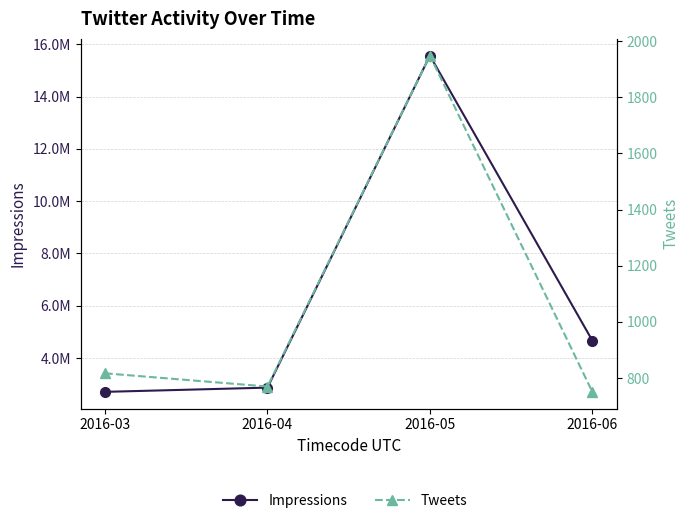

At which label does Tweets reach its minimum?

2016-06